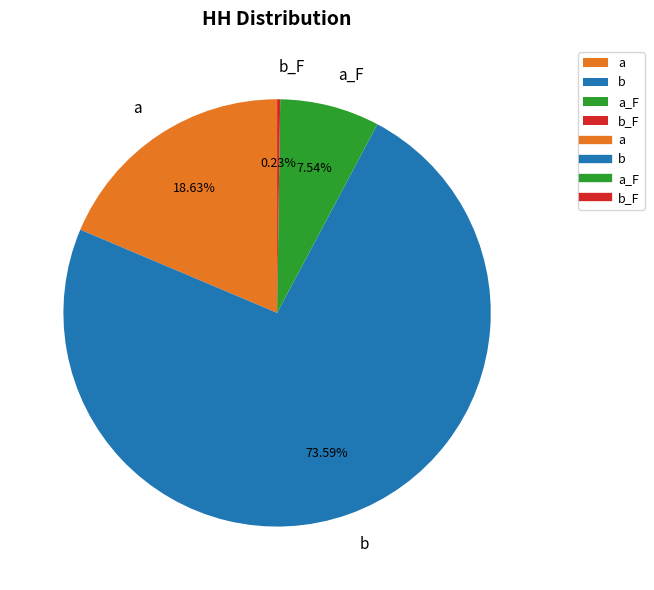

What is the largest slice in the pie chart?

b